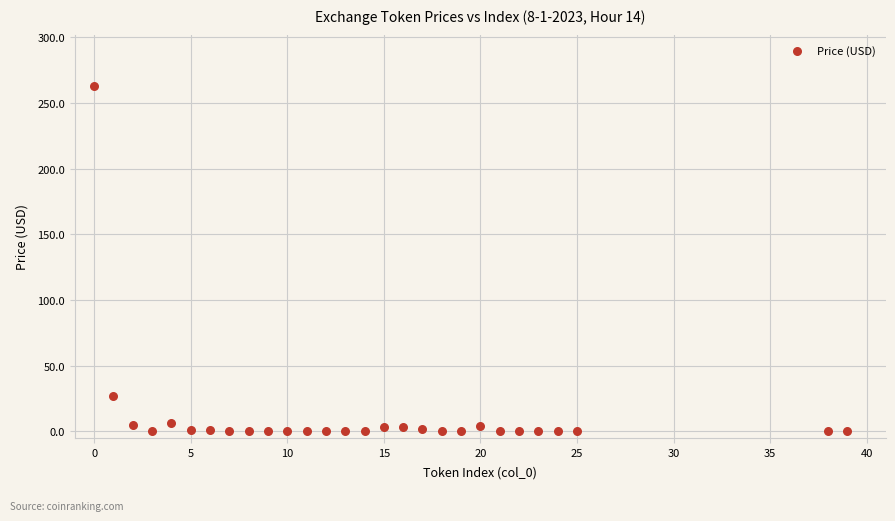

What Y value in the scatter plot is closest to 131?

26.7